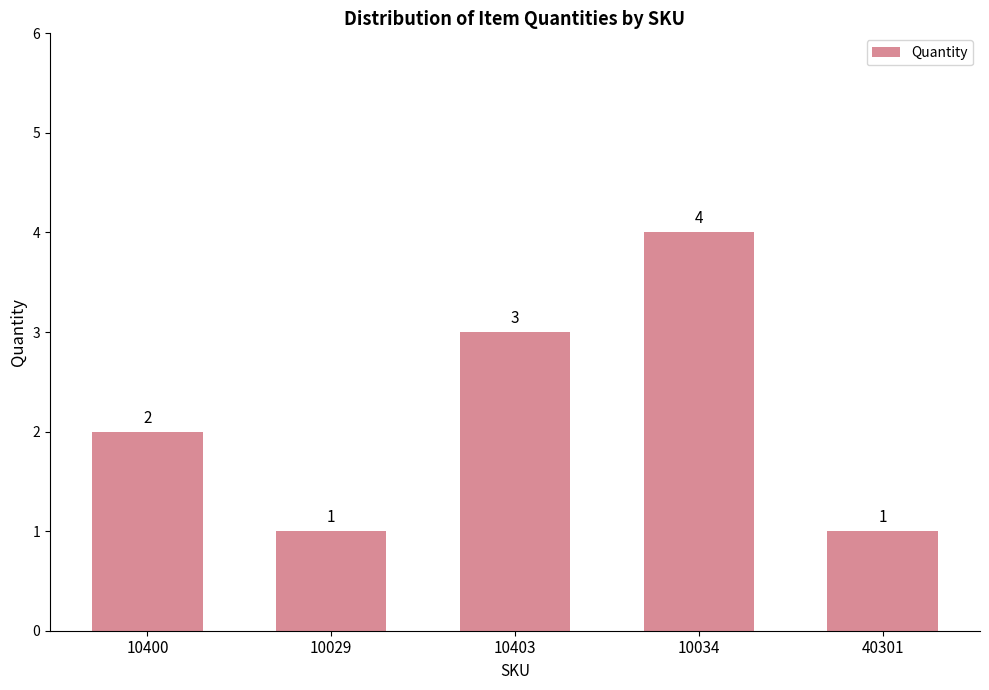

Reading left to right, what are all the values shown in this chart?

10400=2	10029=1	10403=3	10034=4	40301=1